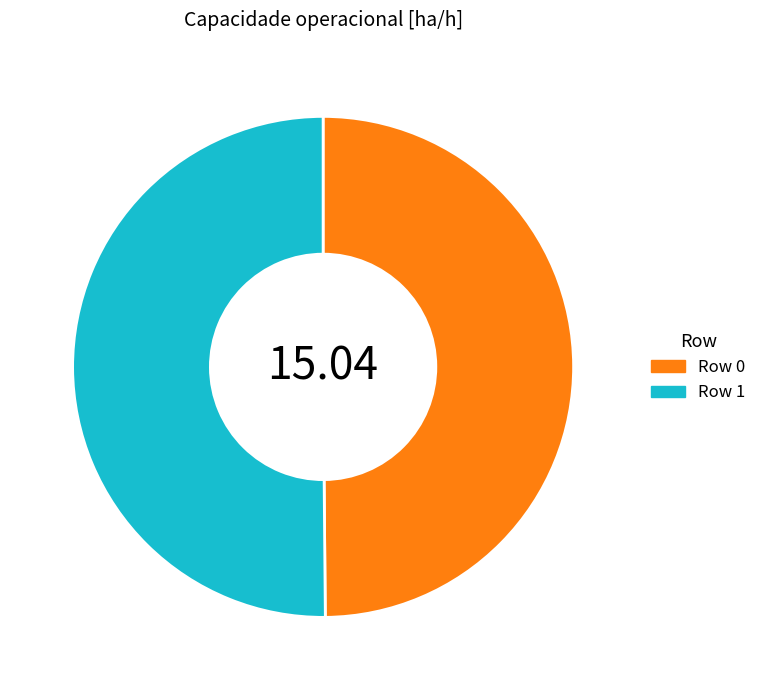

What is the ratio of the value at Row 1 to the value at Row 0?

1.0